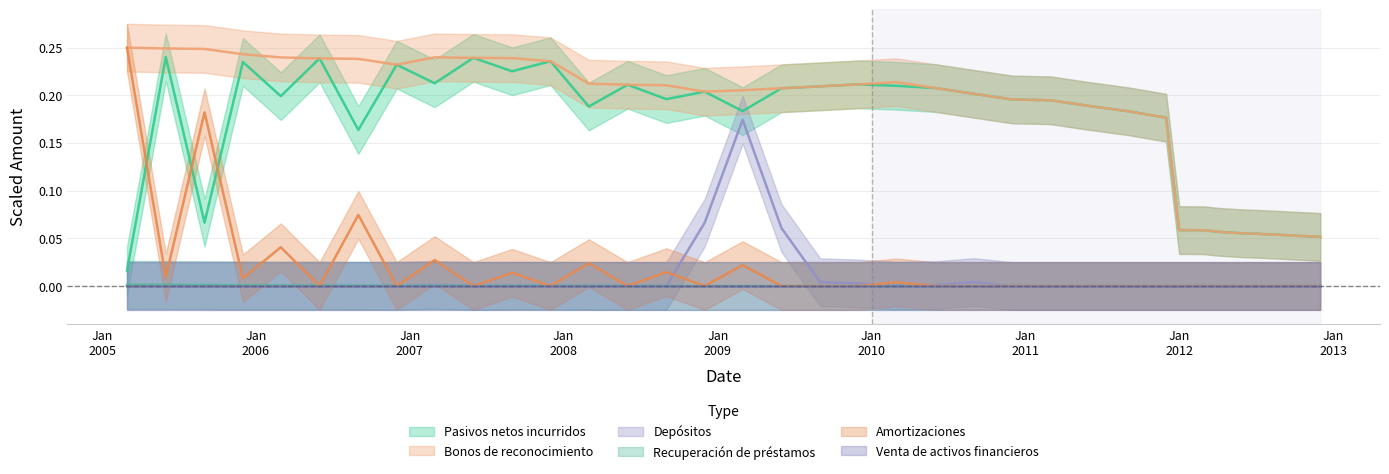

Reading left to right, what are all the values shown in this chart?

Pasivos netos incurridos: 0.0	0.2	0.1	0.2	0.2	0.2	0.2	0.2	0.2	0.2	0.2	0.2	0.2	0.2	0.2	0.2	0.2	0.2	0.2	0.2	0.2	0.2	0.2	0.2	0.2	0.2	0.2	0.2	0.1	0.1	0.1	0.1	0.1	0.1	0.1	0.1	0.1	0.1	0.1	0.1
Bonos de reconocimiento: 0.2	0.2	0.2	0.2	0.2	0.2	0.2	0.2	0.2	0.2	0.2	0.2	0.2	0.2	0.2	0.2	0.2	0.2	0.2	0.2	0.2	0.2	0.2	0.2	0.2	0.2	0.2	0.2	0.1	0.1	0.1	0.1	0.1	0.1	0.1	0.1	0.1	0.1	0.1	0.1
Depósitos: 0.0	0.0	0.0	0.0	0.0	0.0	0.0	0.0	0.0	0.0	0.0	0.0	0.0	0.0	0.0	0.1	0.2	0.1	0.0	0.0	0.0	0.0	0.0	0.0	0.0	0.0	0.0	0.0	0.0	0.0	0.0	0.0	0.0	0.0	0.0	0.0	0.0	0.0	0.0	0.0
Recuperación de préstamos: 0.0	0.0	0.0	0.0	0.0	0.0	0.0	0.0	0.0	0.0	0.0	0.0	0.0	0.0	0.0	0.0	0.0	0.0	0.0	0.0	0.0	0.0	0.0	0.0	0.0	0.0	0.0	0.0	0.0	0.0	0.0	0.0	0.0	0.0	0.0	0.0	0.0	0.0	0.0	0.0
Amortizaciones: 0.2	0.0	0.2	0.0	0.0	0.0	0.1	0.0	0.0	0.0	0.0	0.0	0.0	0.0	0.0	0.0	0.0	0.0	0.0	0.0	0.0	0.0	0.0	0.0	0.0	0.0	0.0	0.0	0.0	0.0	0.0	0.0	0.0	0.0	0.0	0.0	0.0	0.0	0.0	0.0